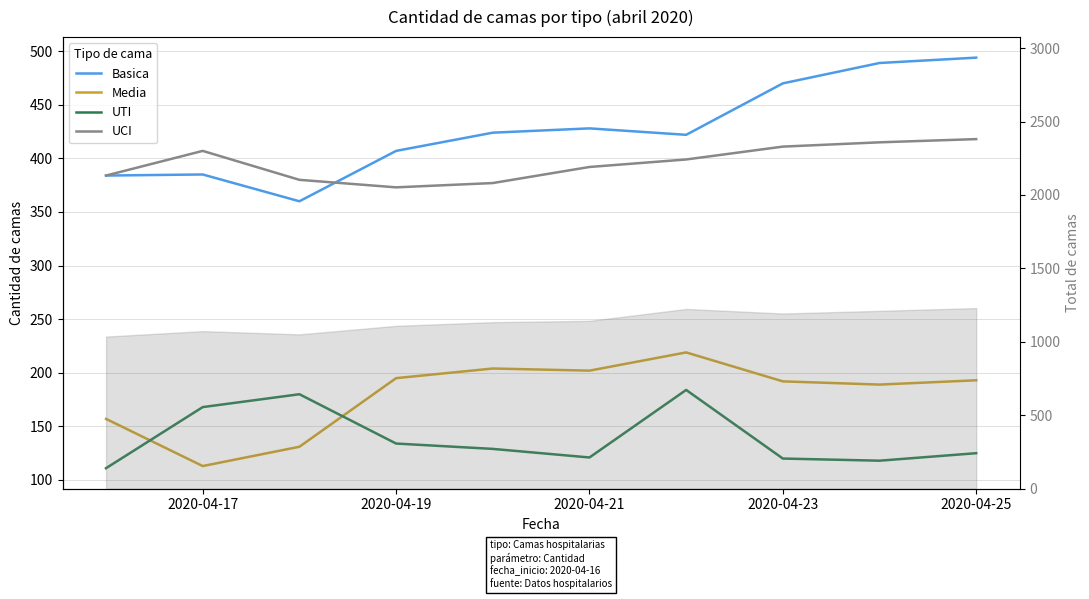

What is the highest value of the Media series?

219